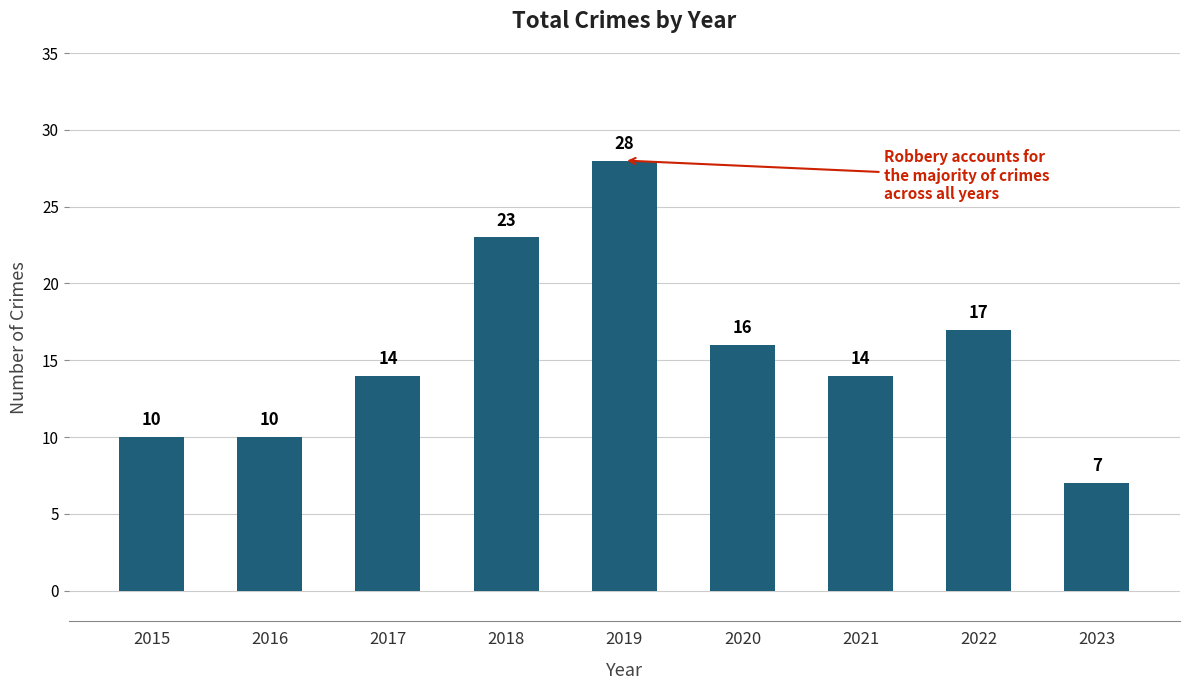

The value at 2016 is 10. True or false?

True